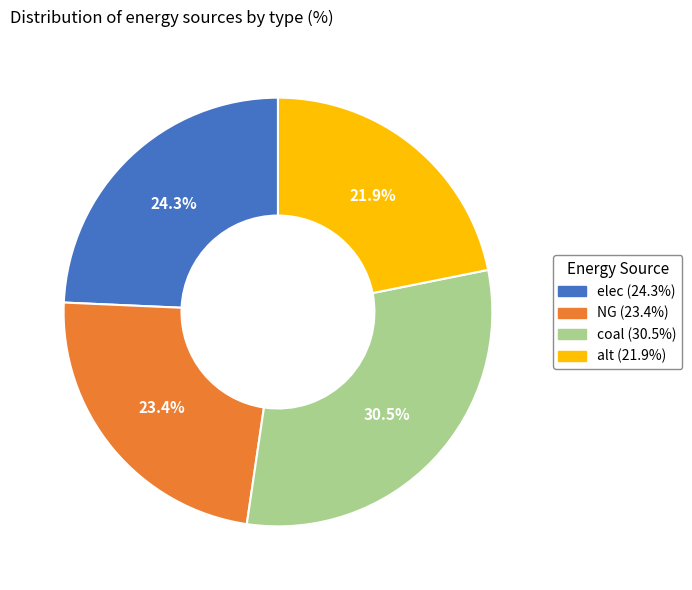

What is the smallest slice in the pie chart?

alt